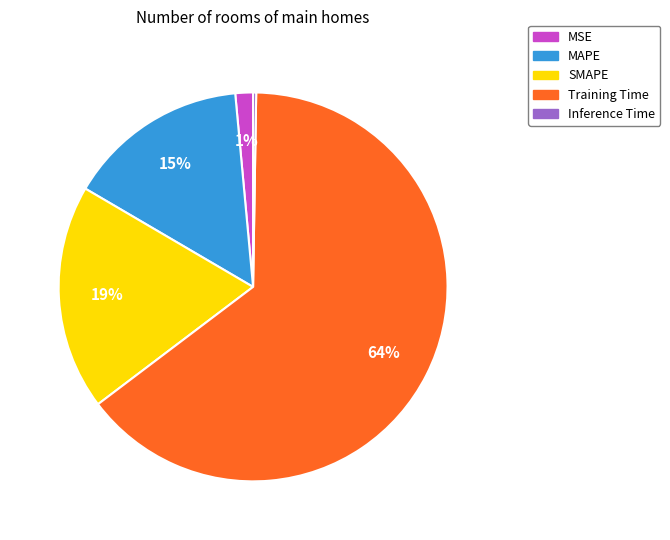

Is there a majority slice in this chart?

Yes